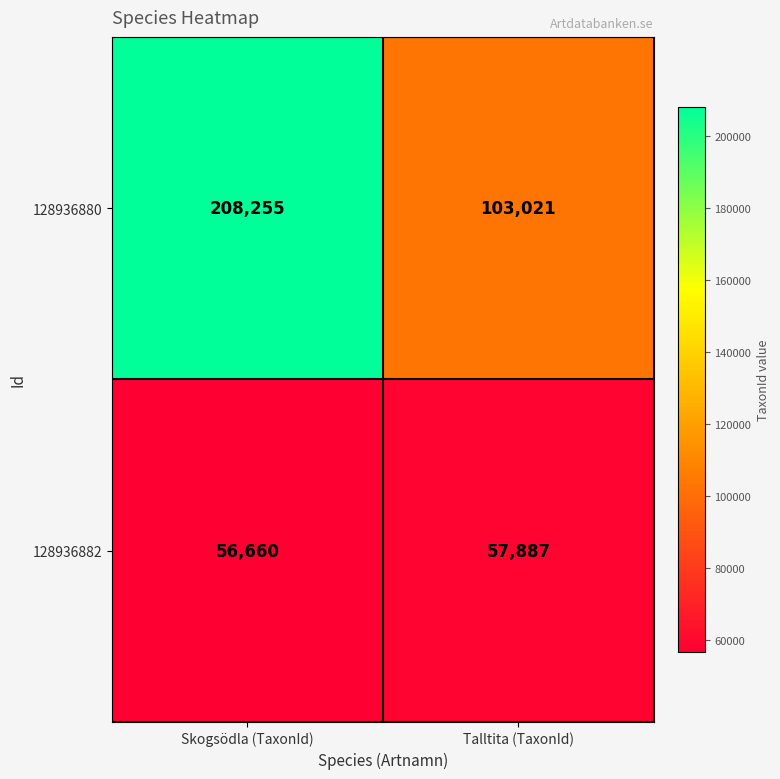

Rank the series at Skogsödla (TaxonId) from highest to lowest value.

128936880, 128936882